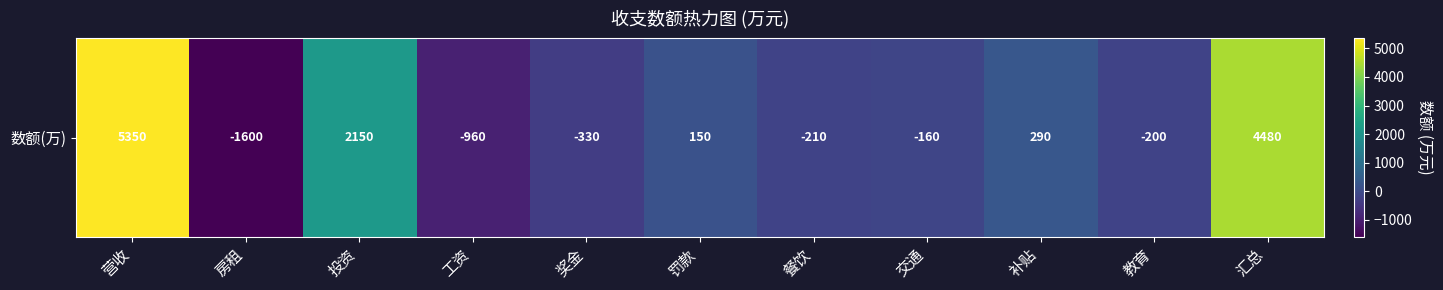

What is the difference between the maximum and second lowest values?

6310